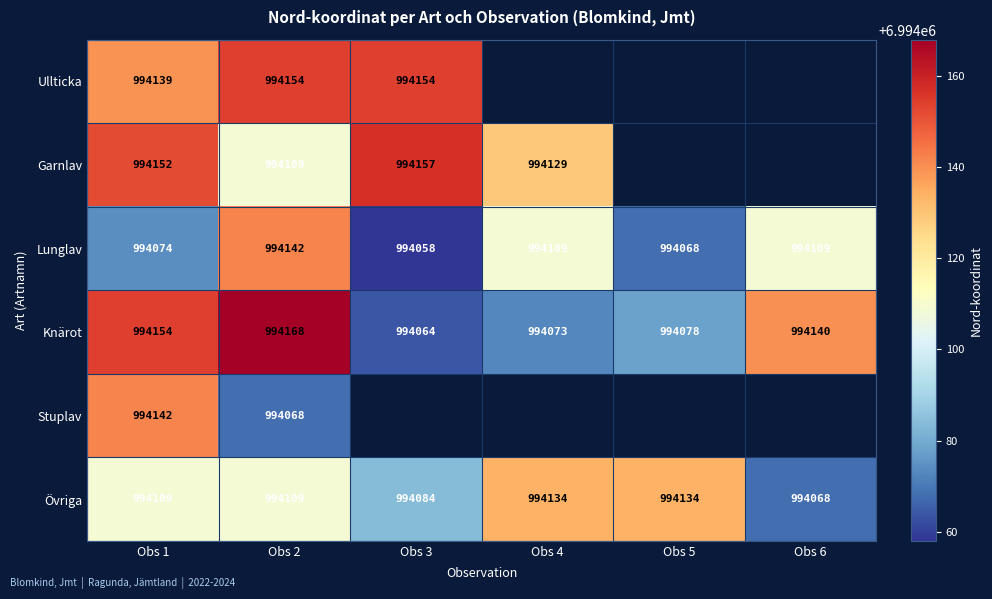

What is the greatest value displayed?

6994168.0